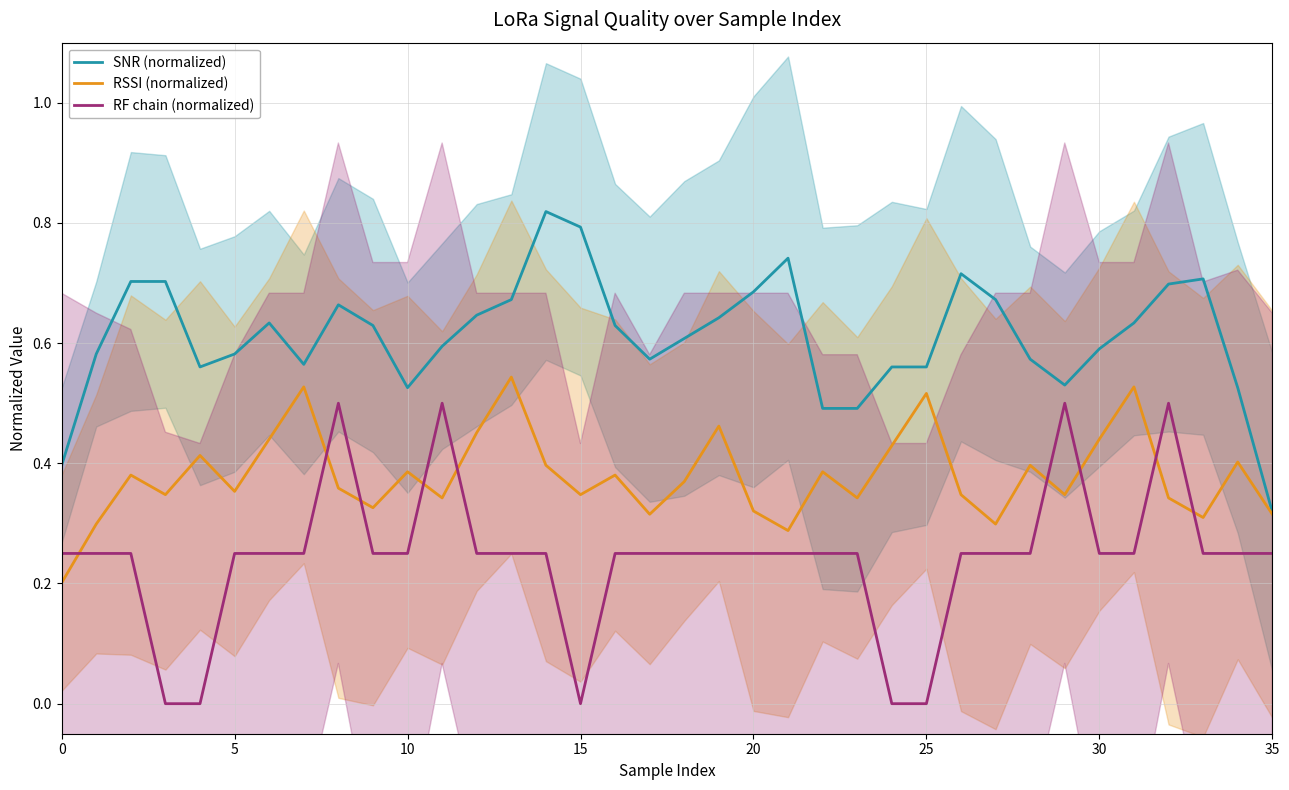

Which series has the largest range (max minus min)?

SNR (normalized)